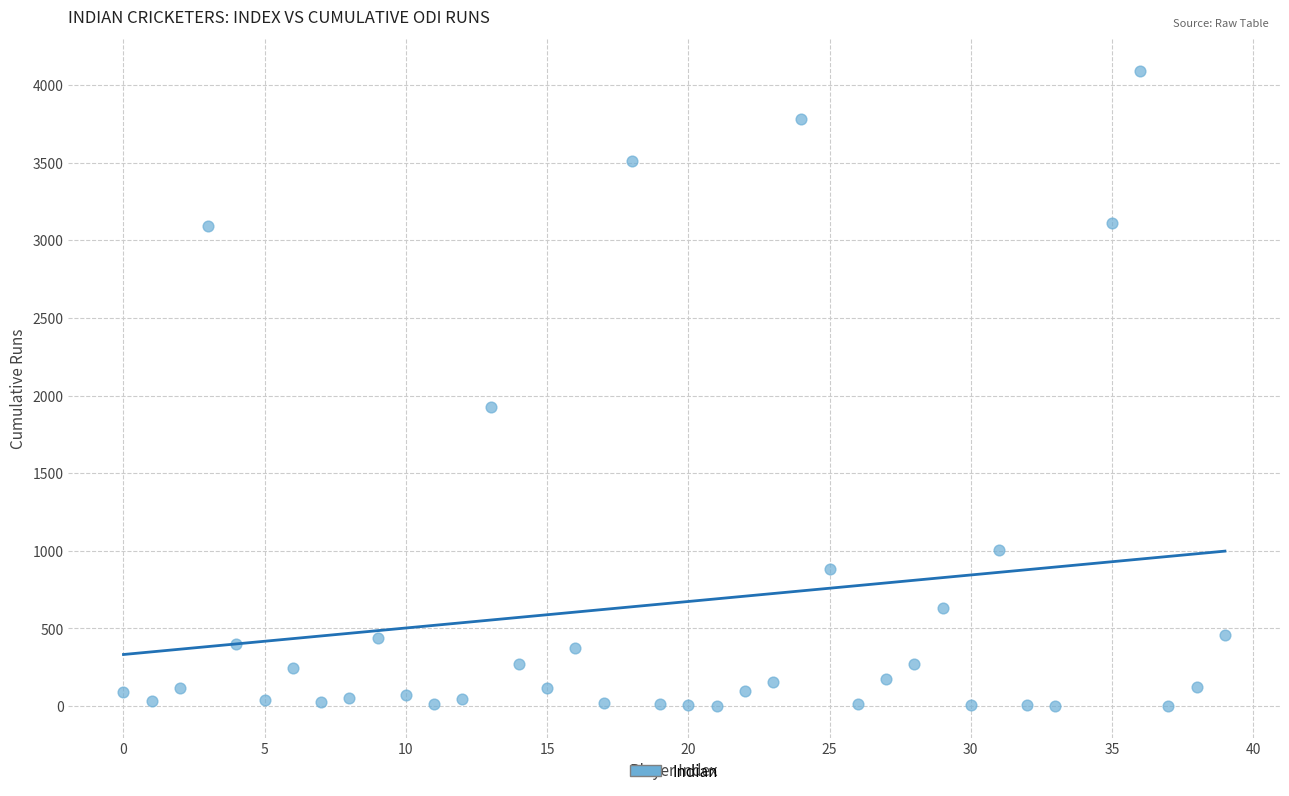

What is the range of Y values (max minus min)?

4090